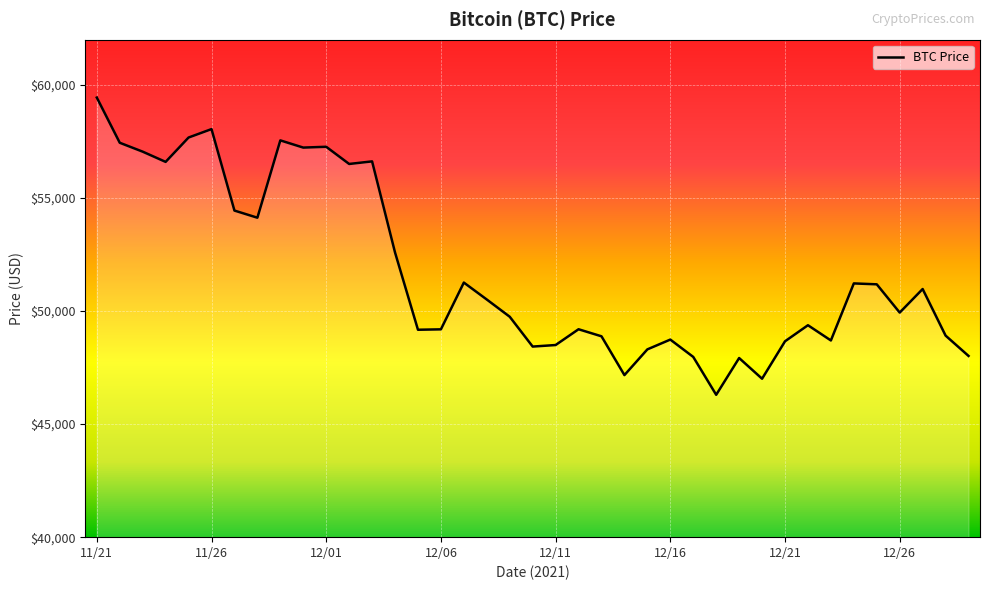

How many lines are shown in the chart?

1